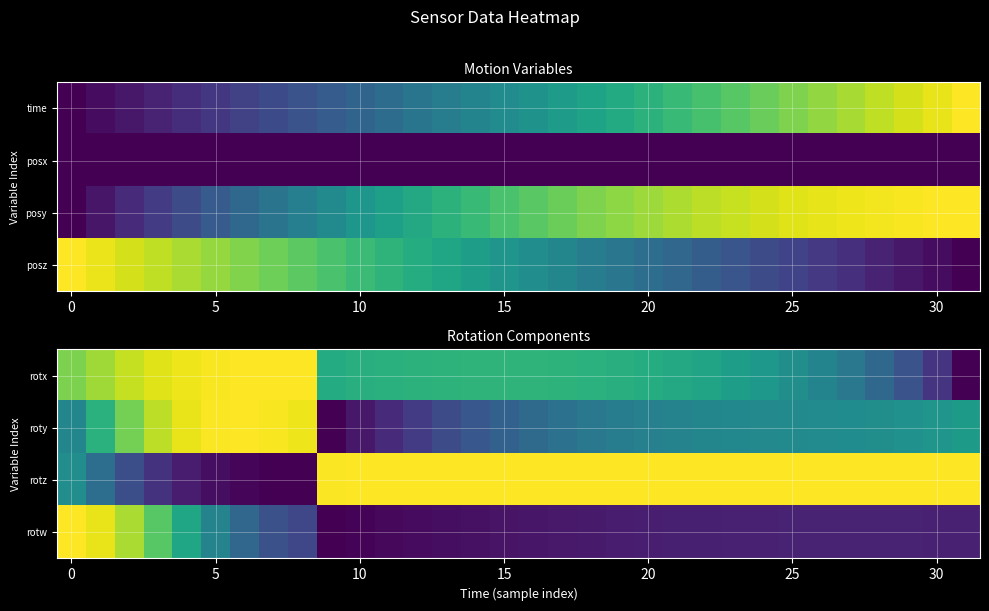

What is the total value across all series at 27?

2.0